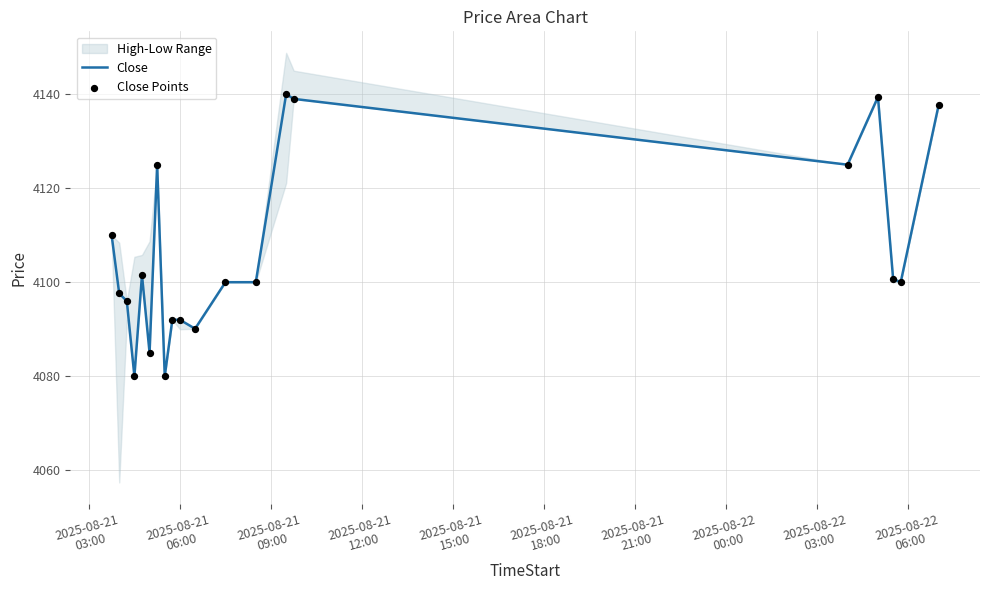

What is the highest value of the Close series?

4140.0